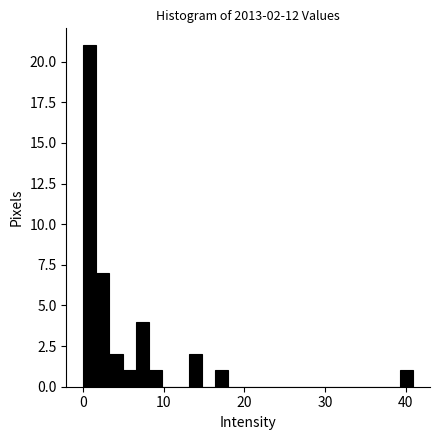

Read against the x-axis, roughly where is the centre of the tallest bar?

1